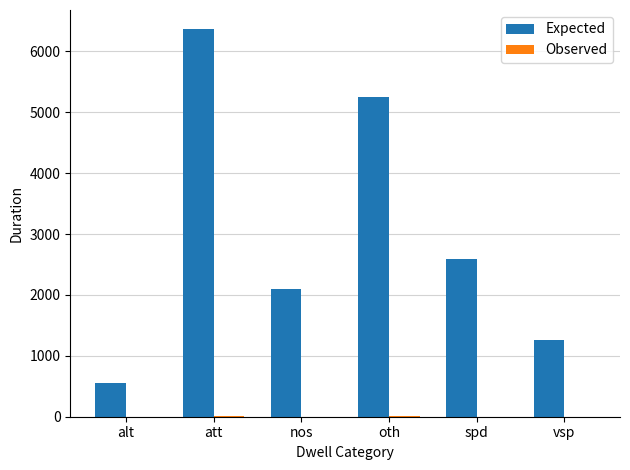

At which category is the sum across all series the highest?

att